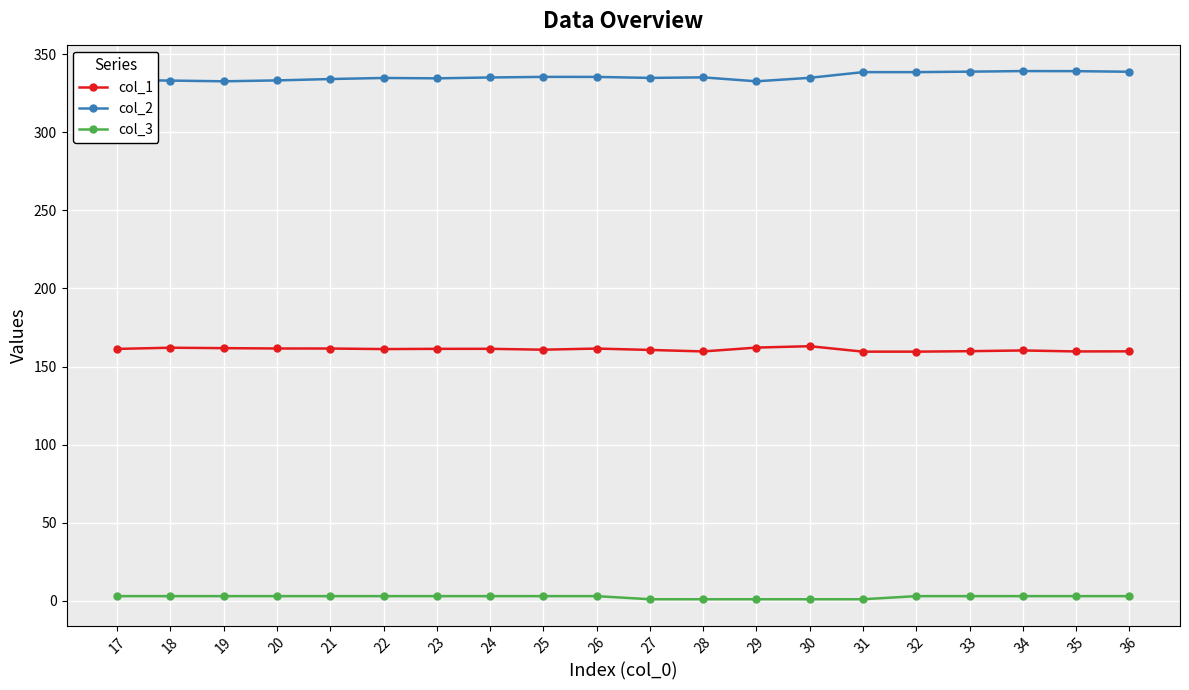

What is the difference between the maximum and second lowest values in the col_2 series?

6.5